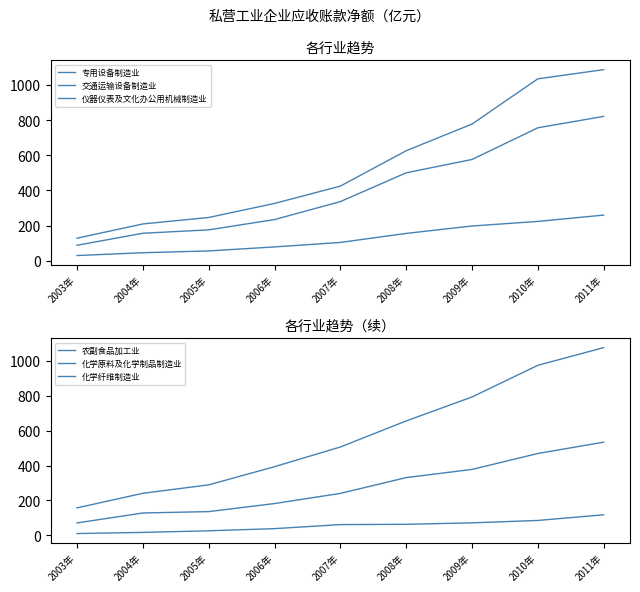

How many values in the 农副食品加工业 series exceed 240?

5